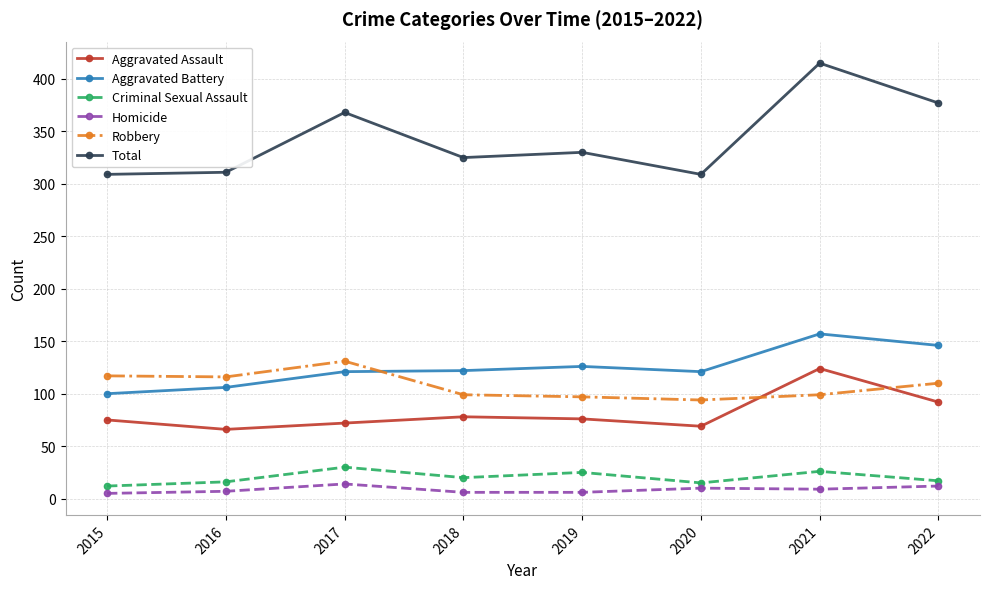

How many data points in Aggravated Battery are less than 122?

4